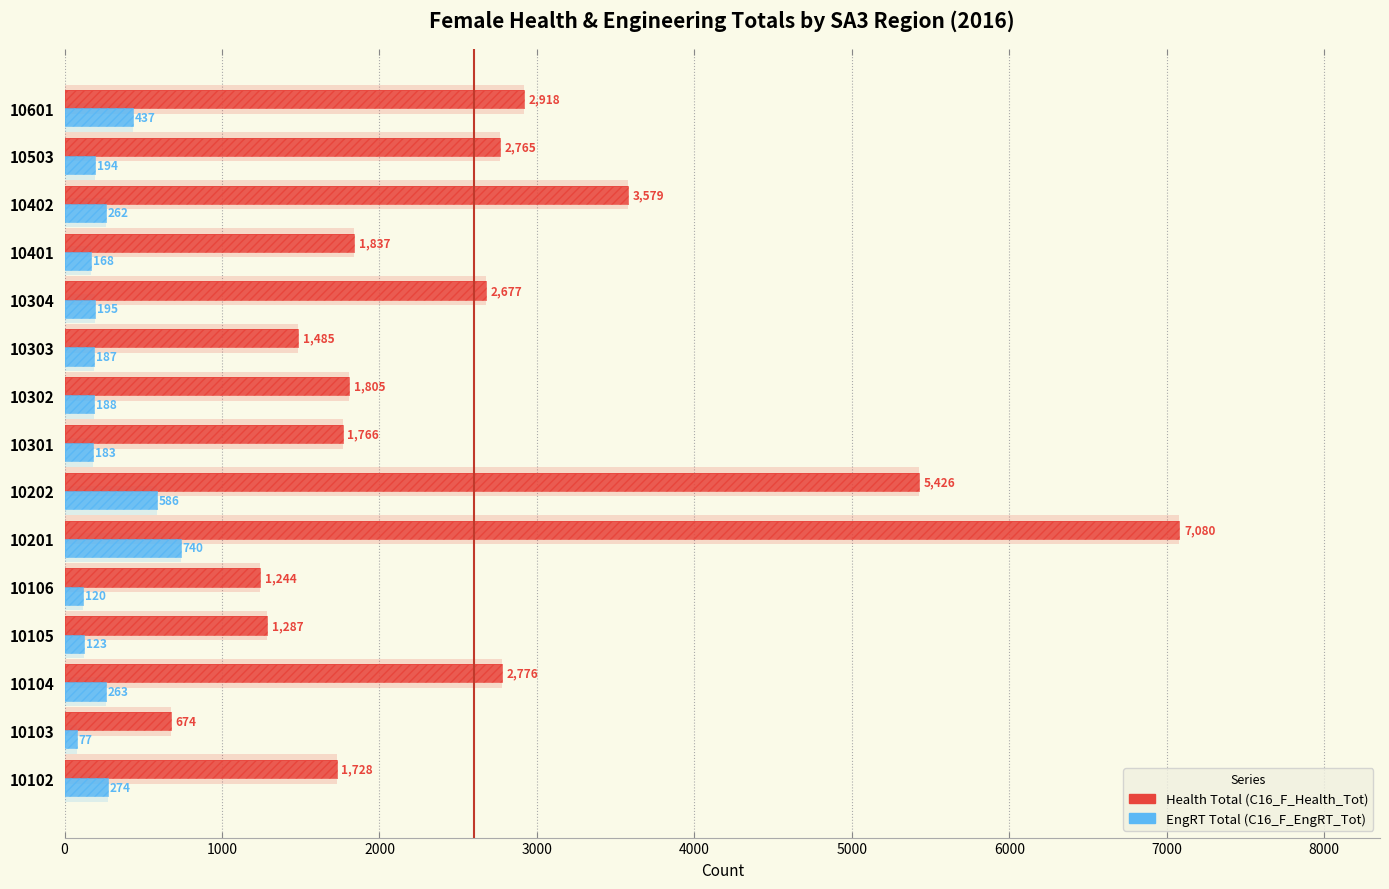

The EngRT Total series shows 131 at 10103. True or false?

False